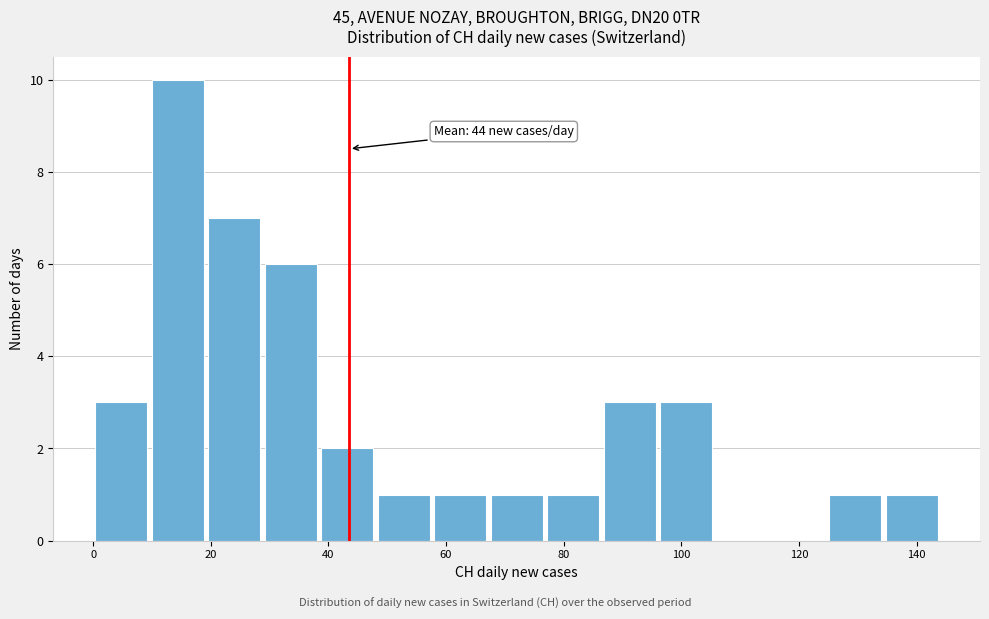

Over which range of the x-axis is the bar tallest?

9.6 to 19.2